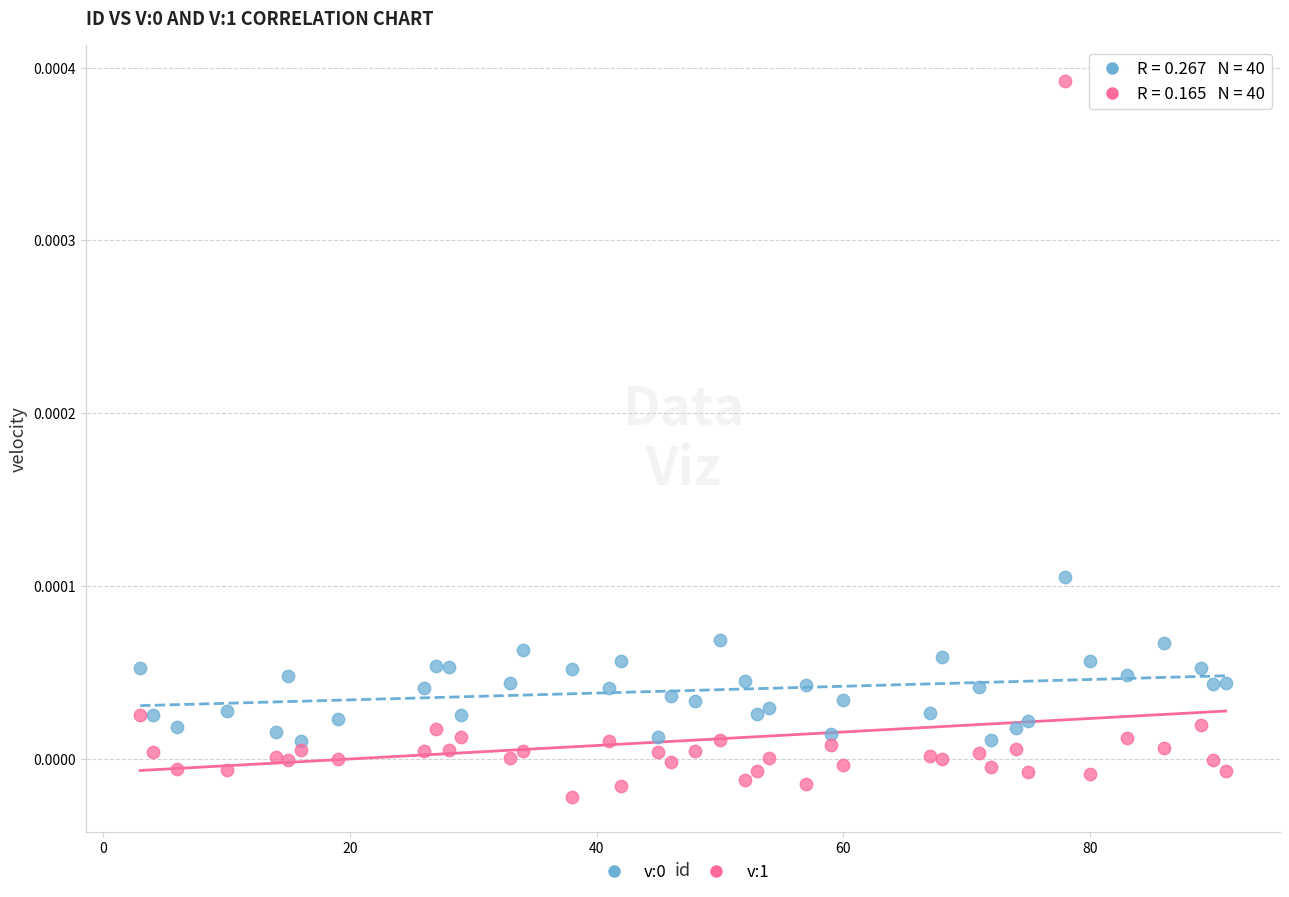

Across all data points, what is the range of X values (max minus min)?

88.0